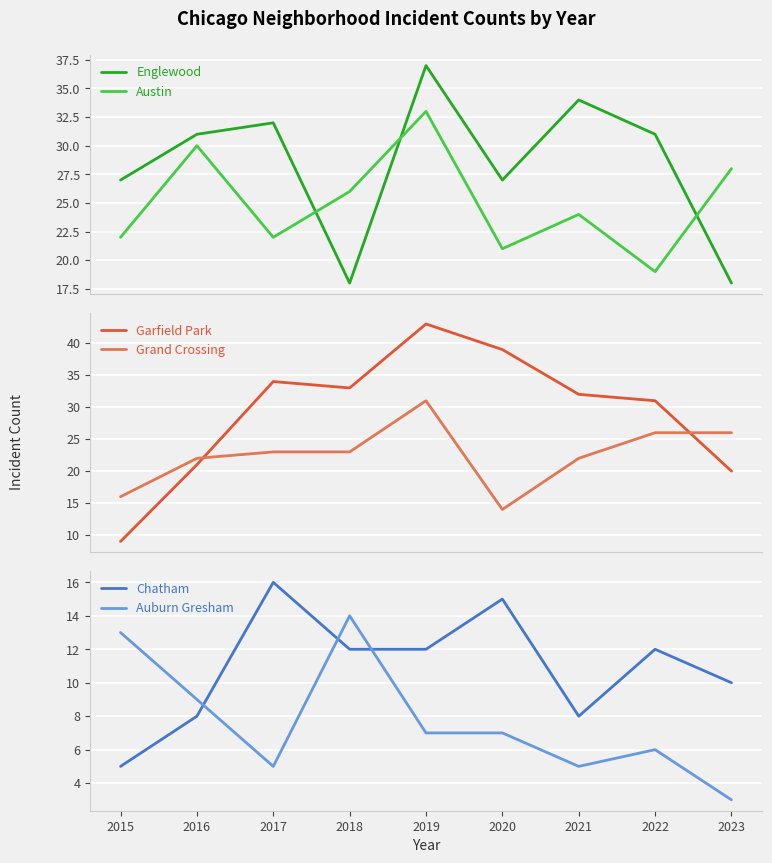

Where is Austin nearest to the value 26?

2018